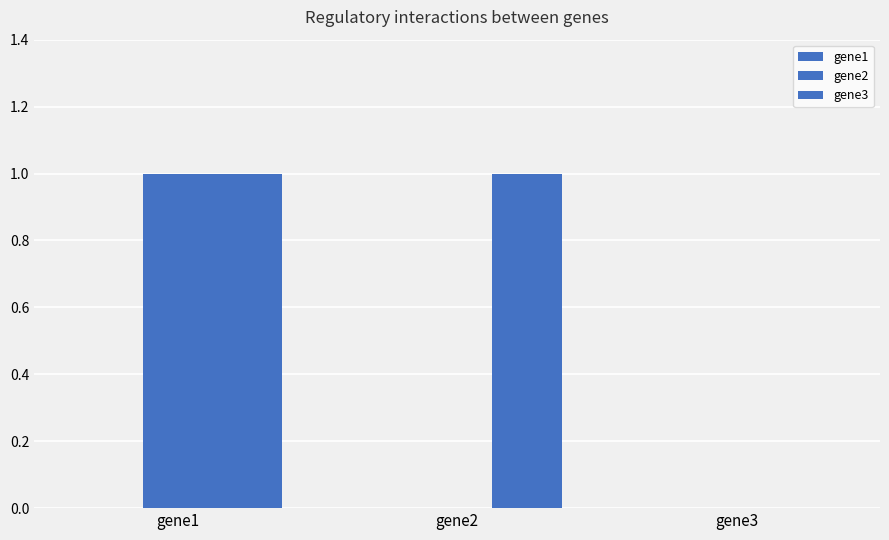

How many distinct data groups are displayed?

2